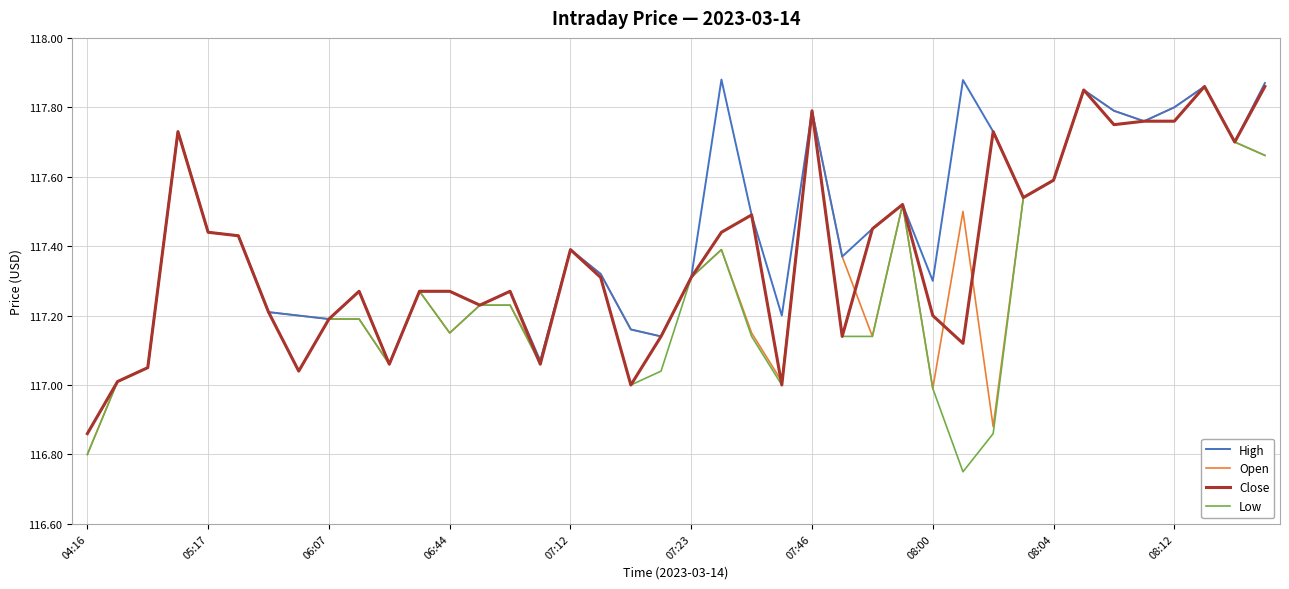

Does the chart display data point markers on the line(s)?

No